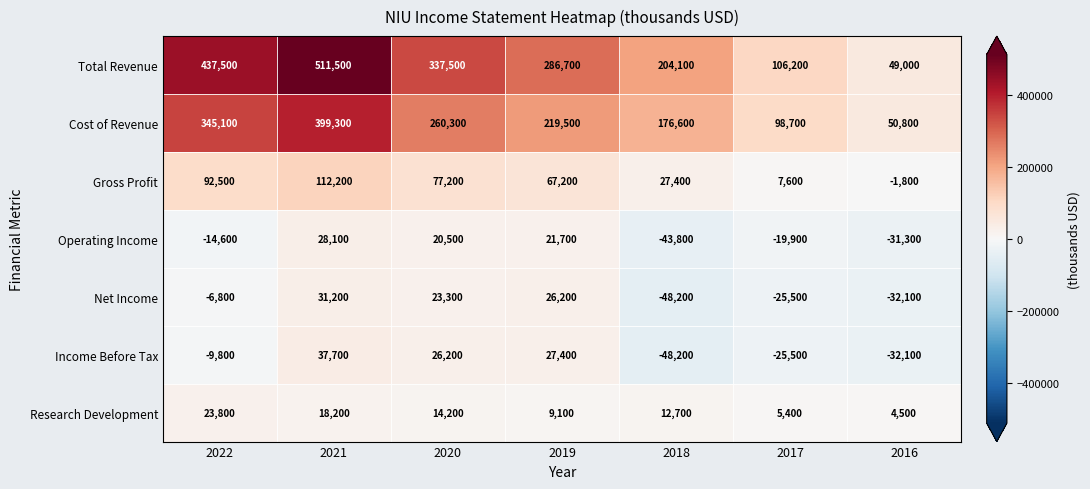

What is the average value of the Net Income series?

-4557